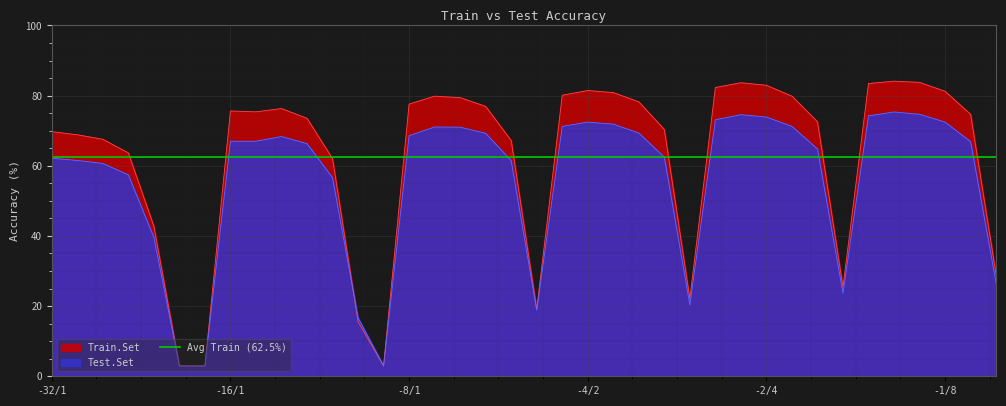

Reading left to right, list all the values displayed in this chart.

Train.Set: 69.7	68.8	67.6	63.7	42.8	2.9	2.9	75.6	75.4	76.3	73.5	62.0	15.5	2.9	77.6	79.8	79.4	76.9	67.2	19.1	80.1	81.5	80.9	78.2	70.3	22.1	82.3	83.7	82.9	79.8	72.6	25.4	83.5	84.1	83.8	81.2	74.7	28.9
Test.Set: 62.1	61.5	60.7	57.4	39.6	3.0	2.9	67.0	67.0	68.3	66.3	56.6	16.7	3.0	68.6	71.1	71.0	69.2	61.5	18.8	71.2	72.5	71.9	69.3	62.5	20.3	73.1	74.6	73.9	71.2	64.8	23.7	74.2	75.3	74.7	72.5	66.9	26.5